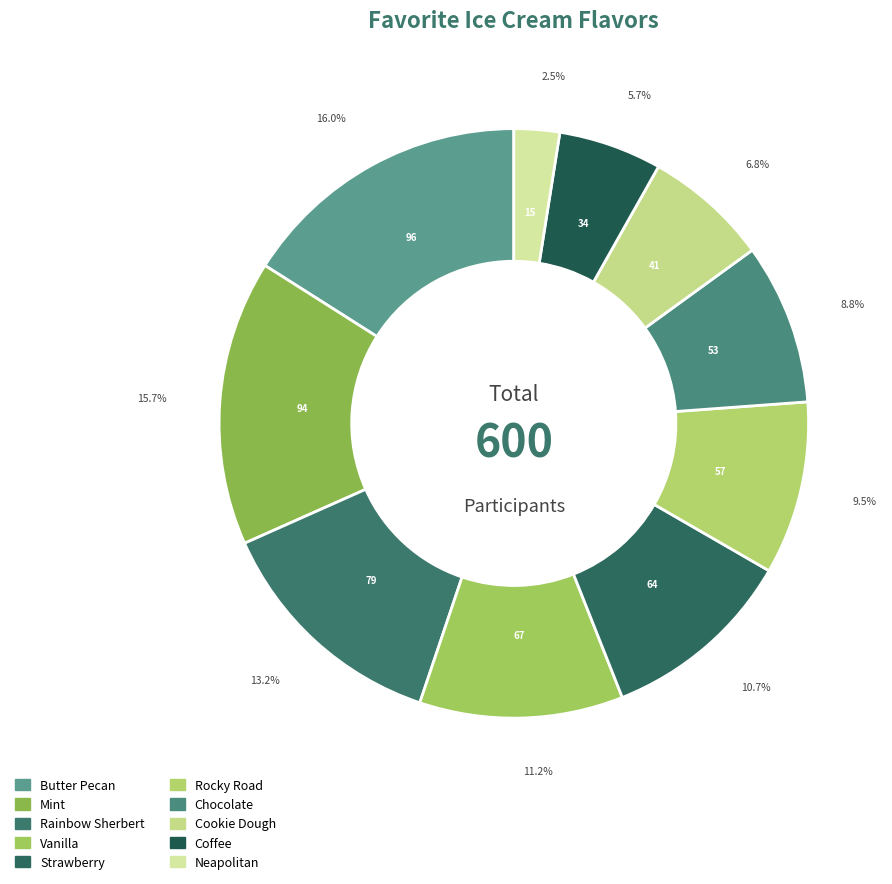

Is it true that Cookie Dough is 7% of the pie?

True